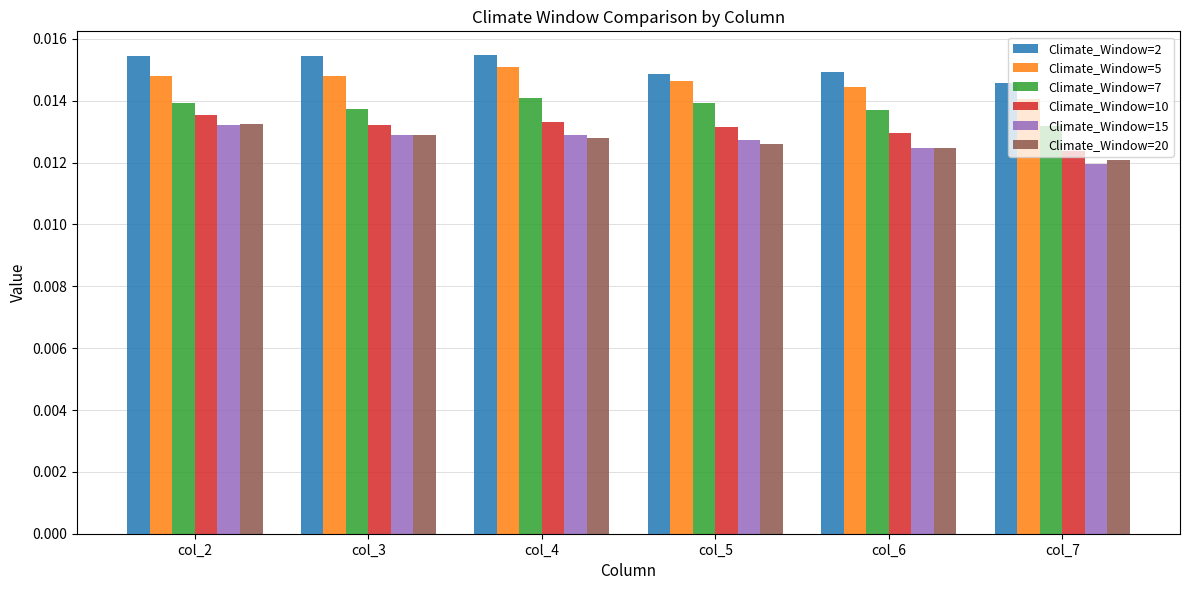

Where is Climate_Window=5 nearest to the value 0?

col_7